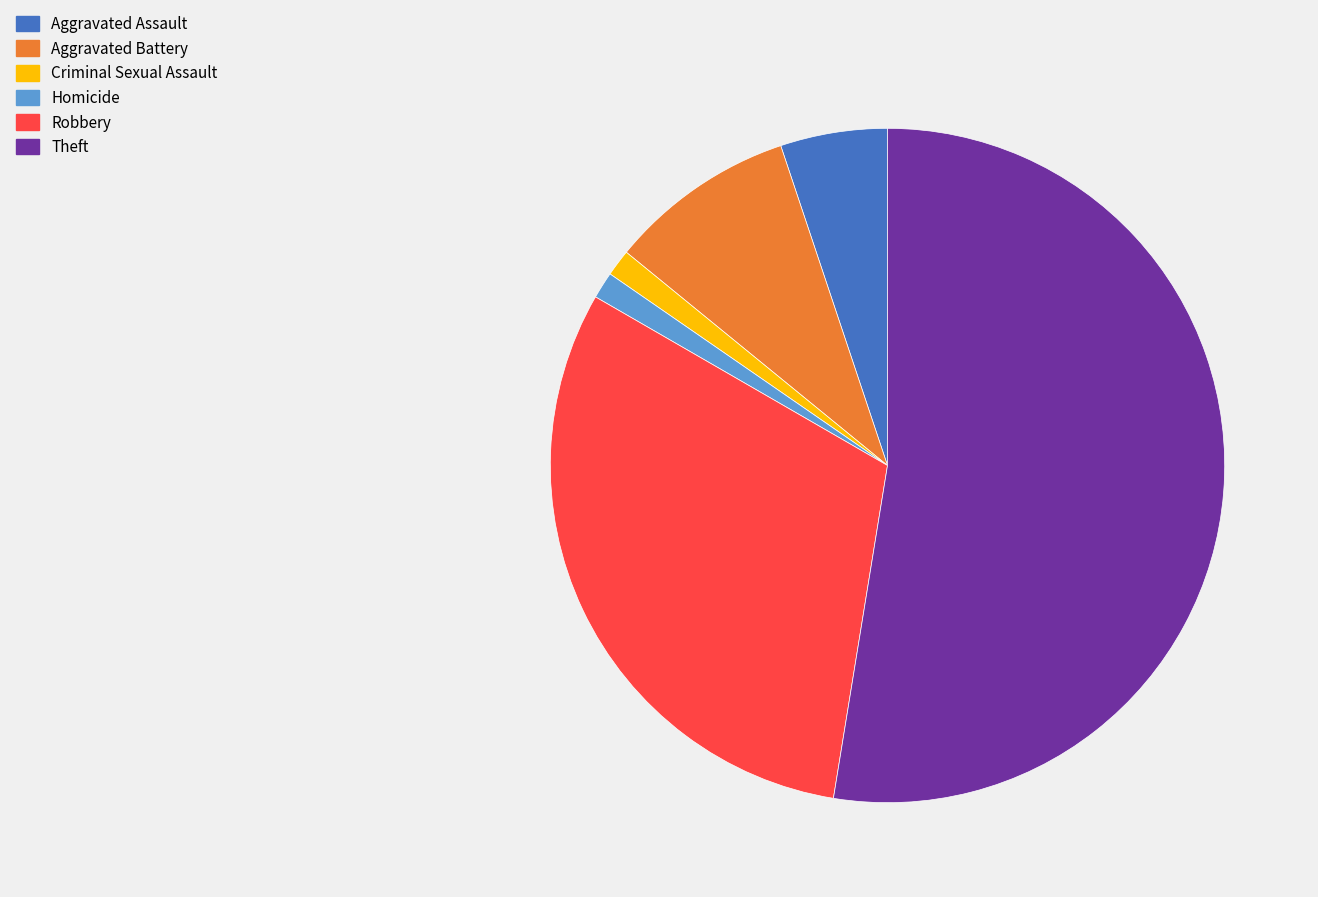

What is the majority slice?

Theft